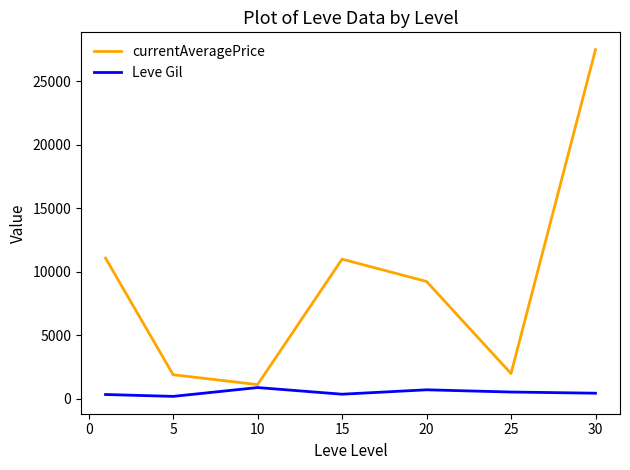

Rank the series by their maximum value, from highest to lowest.

currentAveragePrice, Leve Gil